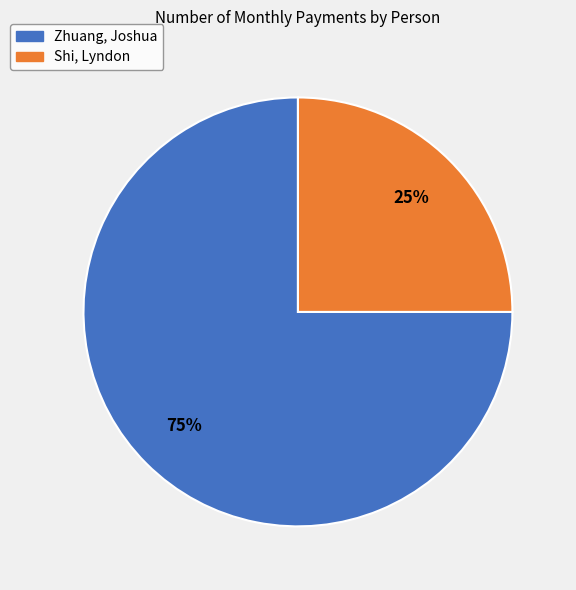

What percentage is the Shi, Lyndon slice, to the nearest percent?

25%